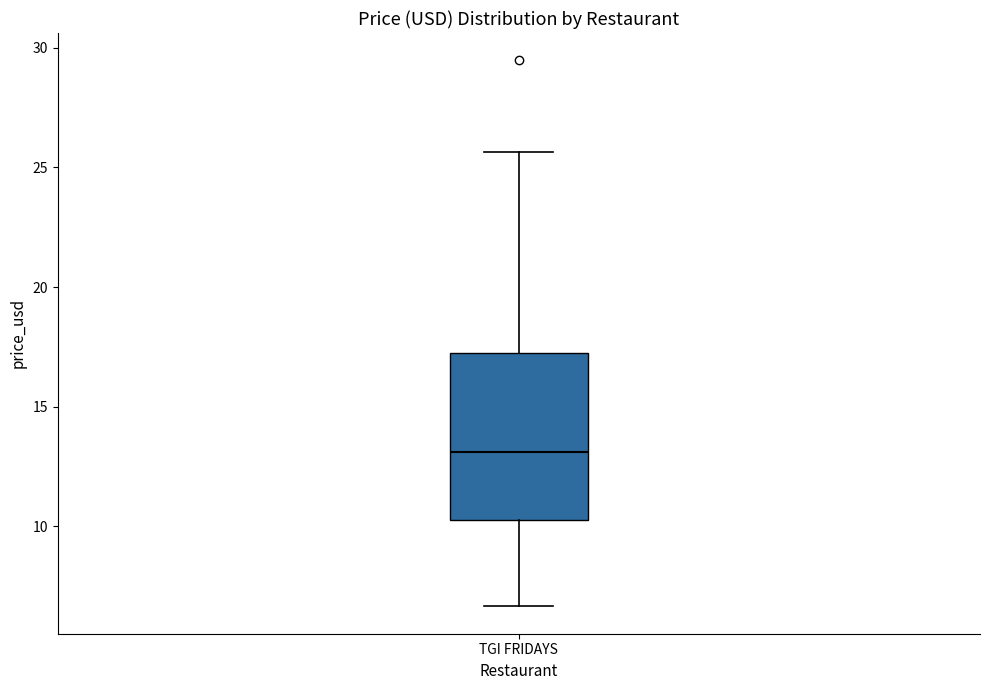

Read this box plot against the y-axis: the position of the median line, the range covered by the box, and the ends of both whiskers. The values are not printed on the chart, so give them approximately, as read against the axis.

median 13.0, box 10.5 to 17.5, whiskers 6.5 to 25.5